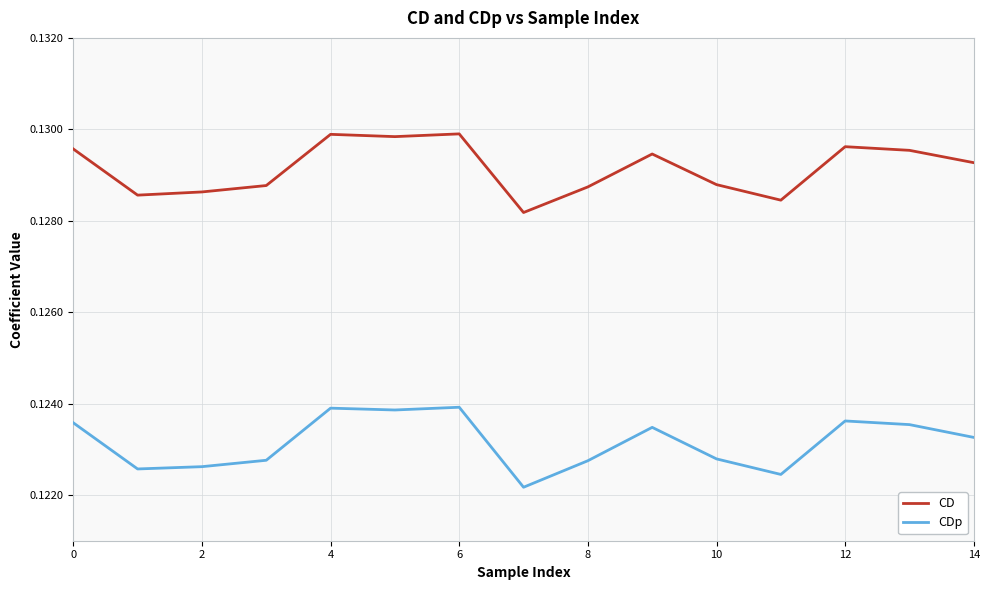

How many lines are shown in the chart?

2